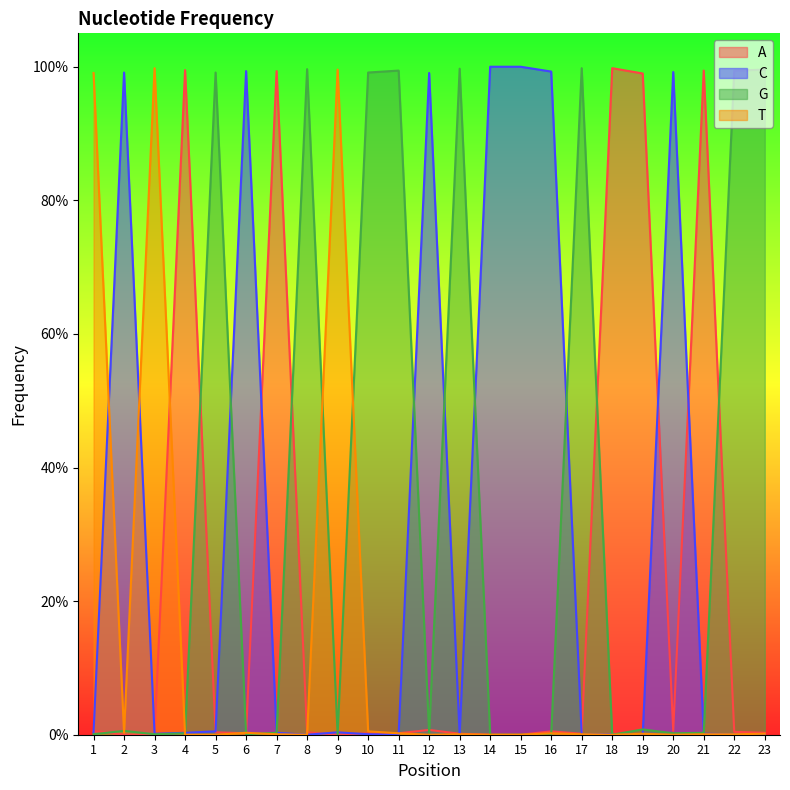

Which series has the widest spread of values?

C